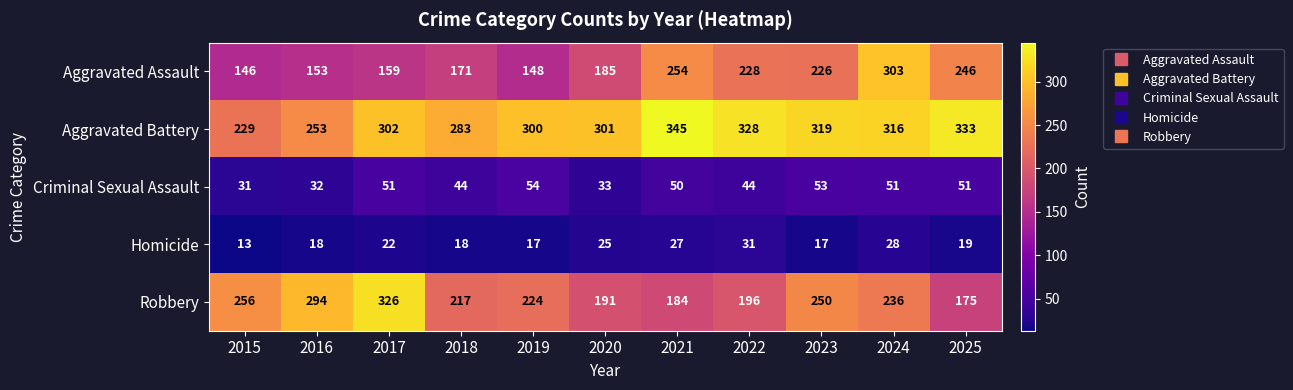

Rank the series by their maximum value, from highest to lowest.

Aggravated Battery, Robbery, Aggravated Assault, Criminal Sexual Assault, Homicide